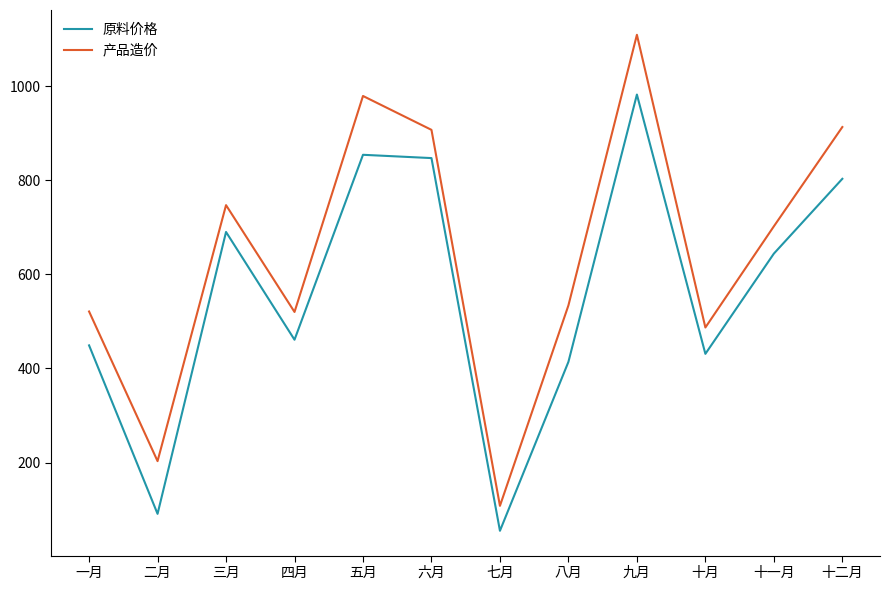

Which series has the largest range (max minus min)?

产品造价